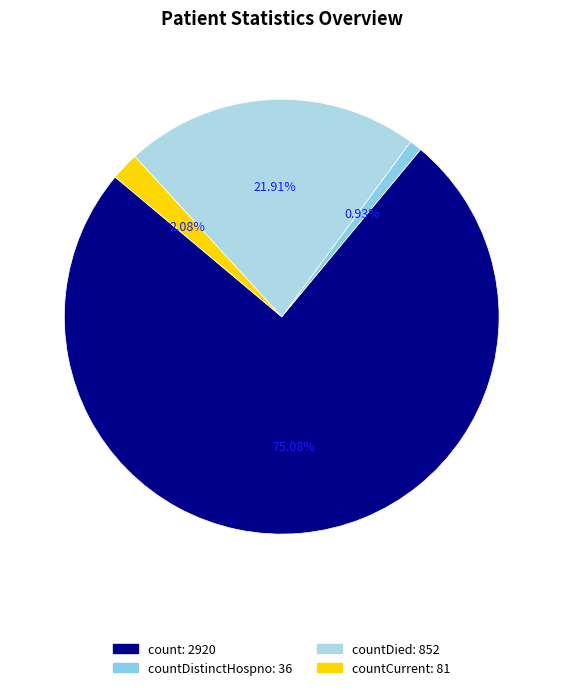

To the nearest percent, what is the difference between the largest and smallest slice percentages?

74%